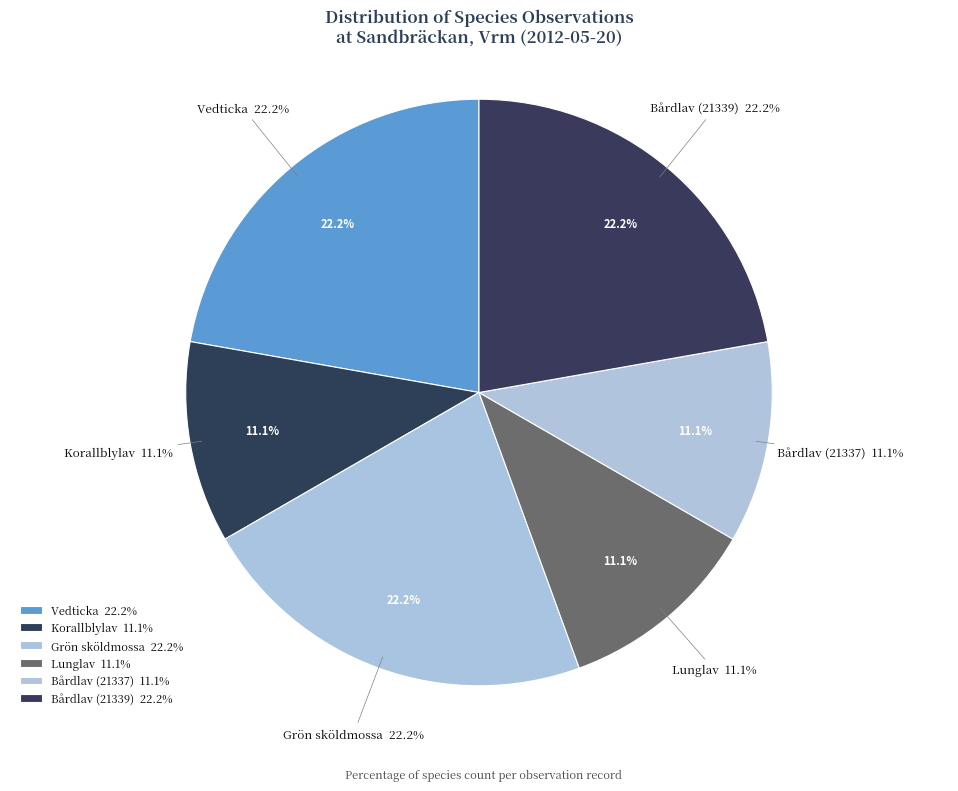

Between Bårdlav (21339) and Lunglav, which is larger?

Bårdlav (21339)